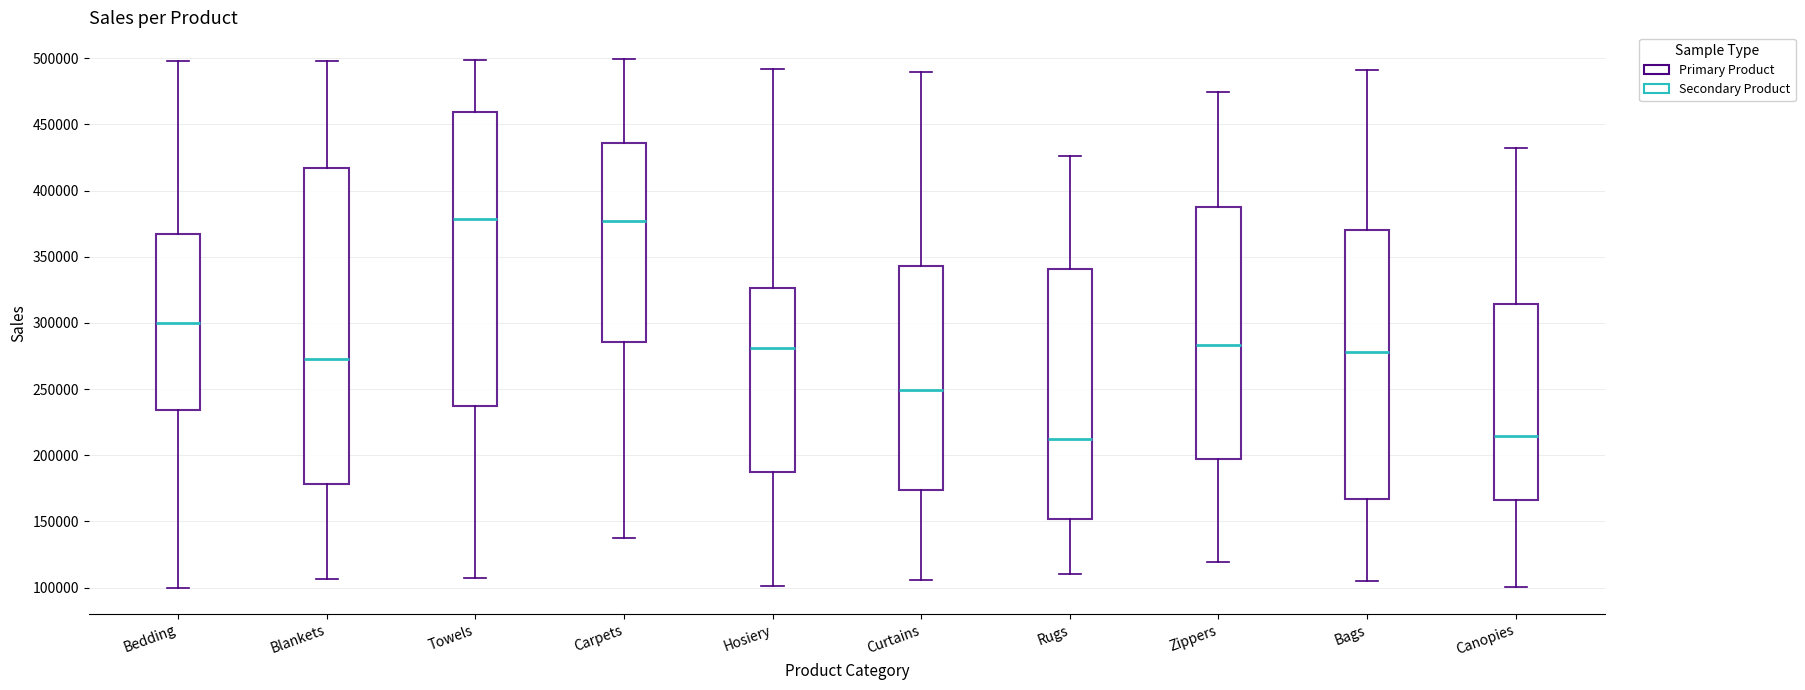

Reading left to right, transcribe this box plot: for each box, give where its median line is, the range the box spans, and where its two whiskers end, as read against the y-axis. The values are not printed on the chart, so give them approximately, as read against the axis.

Bedding: median 300000, box 235000 to 365000, whiskers 100000 to 500000
Blankets: median 275000, box 180000 to 415000, whiskers 105000 to 500000
Towels: median 380000, box 235000 to 460000, whiskers 105000 to 500000
Carpets: median 375000, box 285000 to 435000, whiskers 140000 to 500000
Hosiery: median 280000, box 185000 to 325000, whiskers 100000 to 490000
Curtains: median 250000, box 175000 to 345000, whiskers 105000 to 490000
Rugs: median 210000, box 150000 to 340000, whiskers 110000 to 425000
Zippers: median 285000, box 195000 to 385000, whiskers 120000 to 475000
Bags: median 280000, box 165000 to 370000, whiskers 105000 to 490000
Canopies: median 215000, box 165000 to 315000, whiskers 100000 to 430000